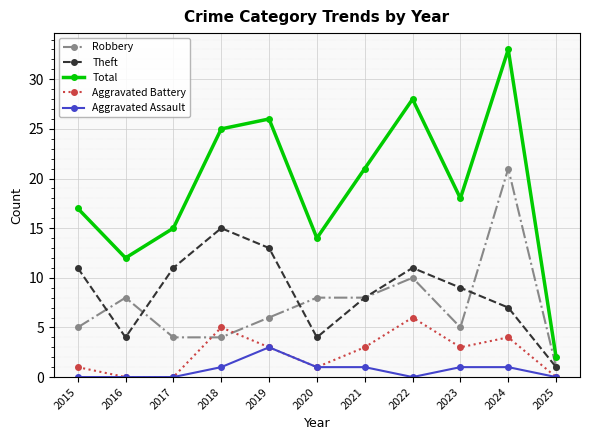

Which series has the largest total across all categories?

Total